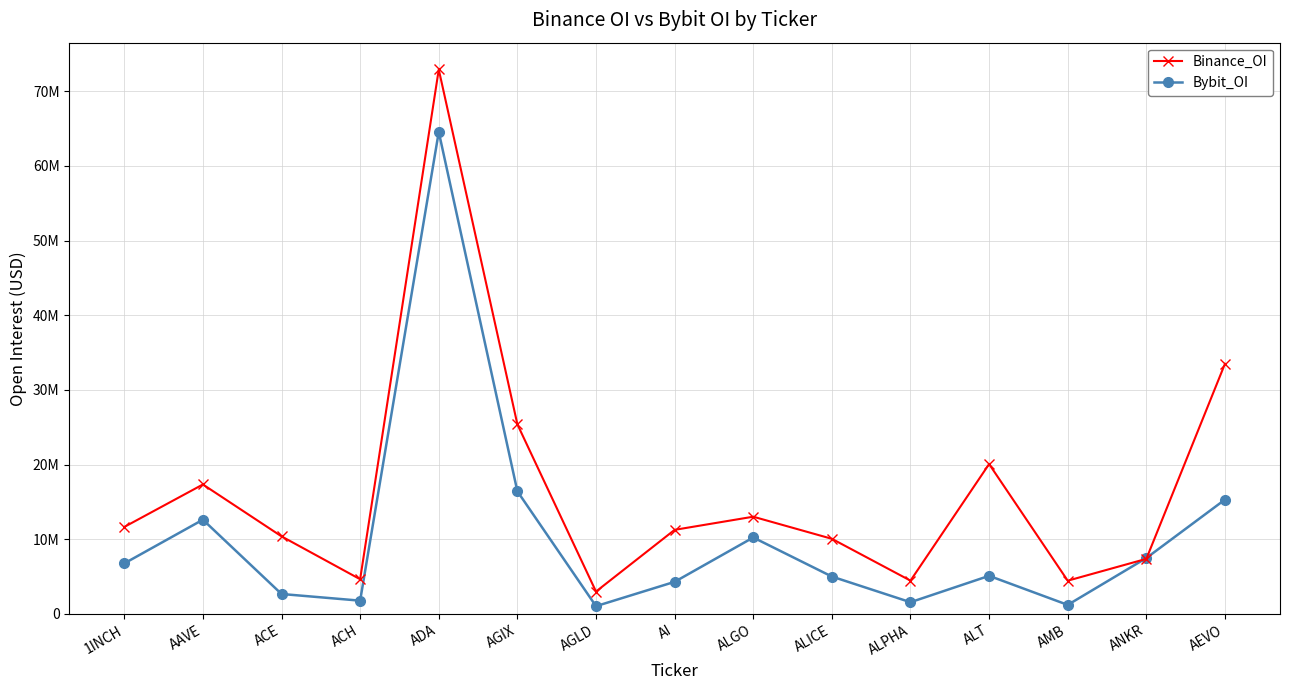

Which series has the largest total across all categories?

Binance_OI